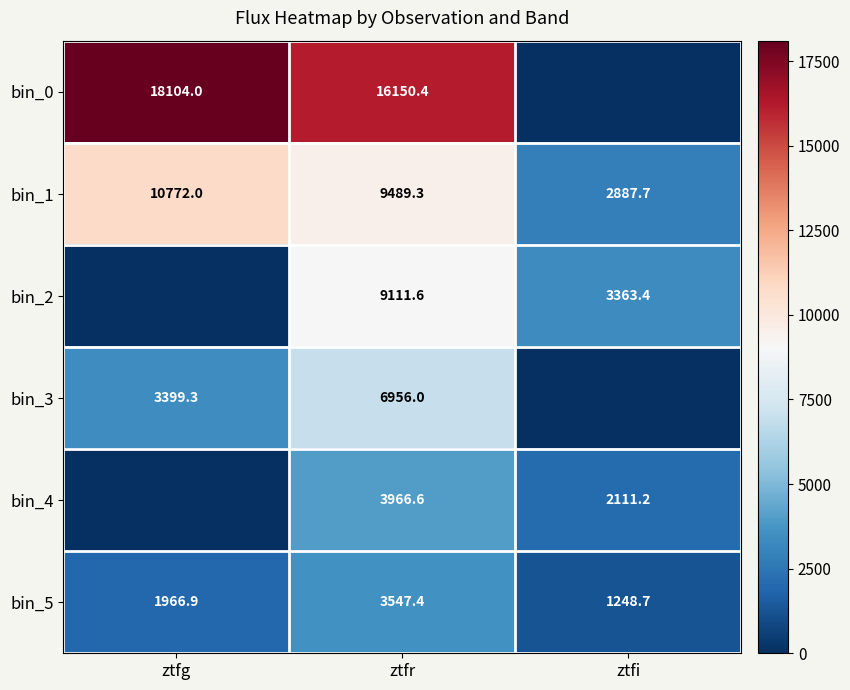

At ztfr, list the series in order from smallest to largest.

bin_5, bin_4, bin_3, bin_2, bin_1, bin_0